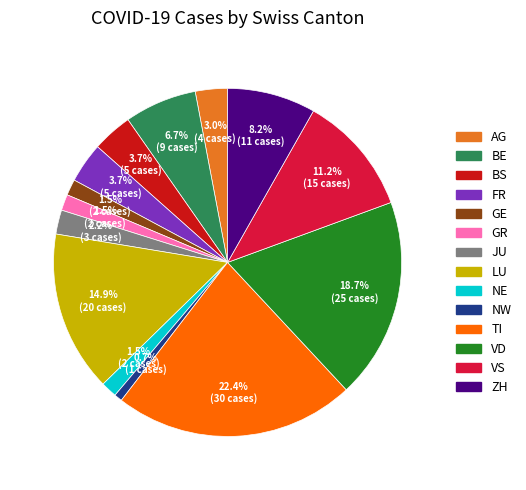

Is there any slice that represents more than half of the pie?

No